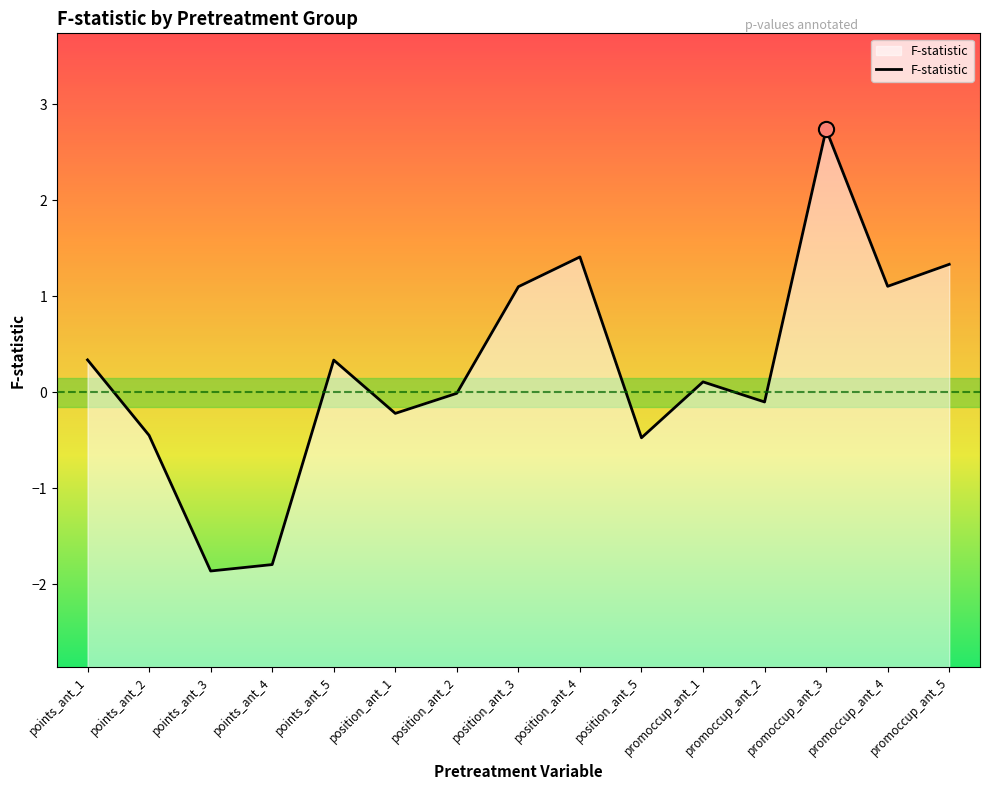

Between position_ant_2 and position_ant_3, which is larger?

position_ant_3